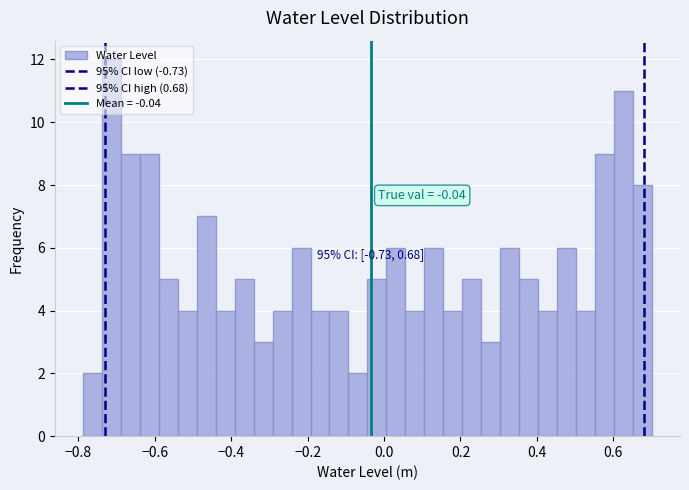

Read against the x-axis, roughly where is the centre of the tallest bar?

-0.72